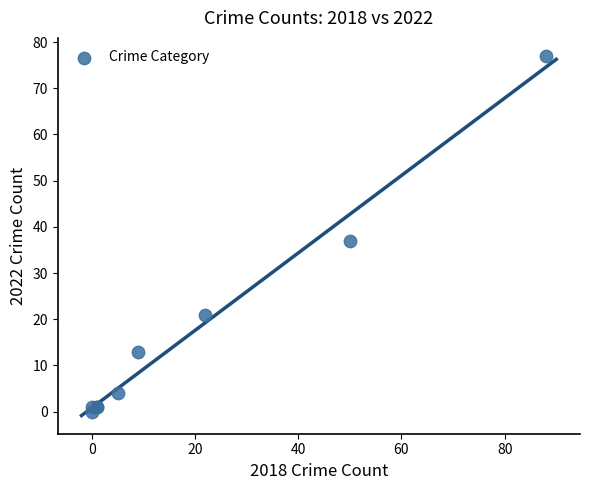

What Y value in the scatter plot is closest to 38?

37